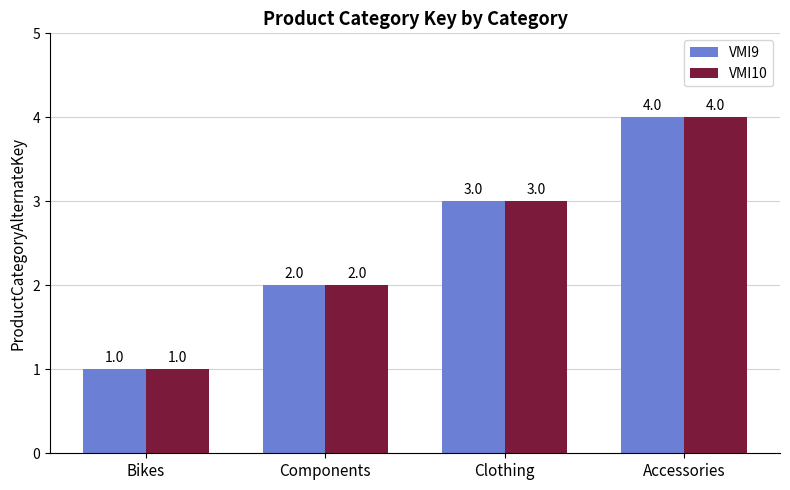

What is the minimum value shown in the chart?

1